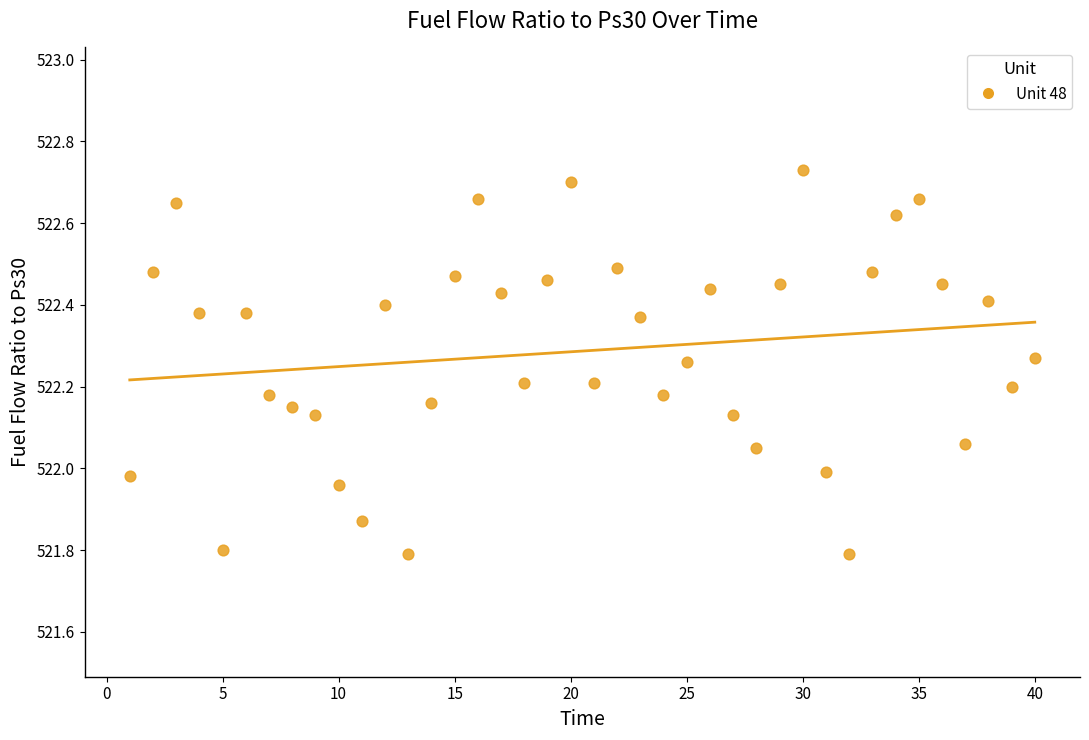

What is the range of Y values (max minus min)?

0.9